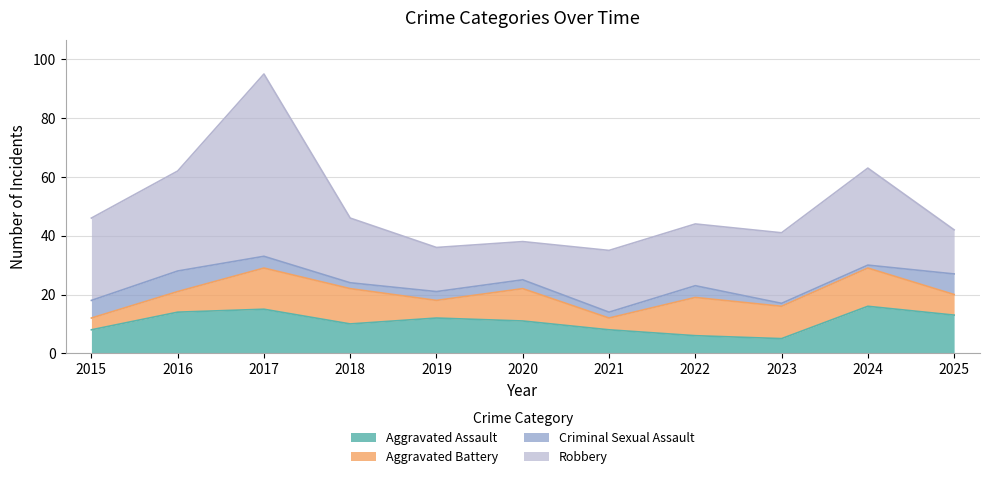

Reading right to left, list all the values displayed in this chart.

Aggravated Assault: 13	16	5	6	8	11	12	10	15	14	8
Aggravated Battery: 7	13	11	13	4	11	6	12	14	7	4
Criminal Sexual Assault: 7	1	1	4	2	3	3	2	4	7	6
Robbery: 15	33	24	21	21	13	15	22	62	34	28